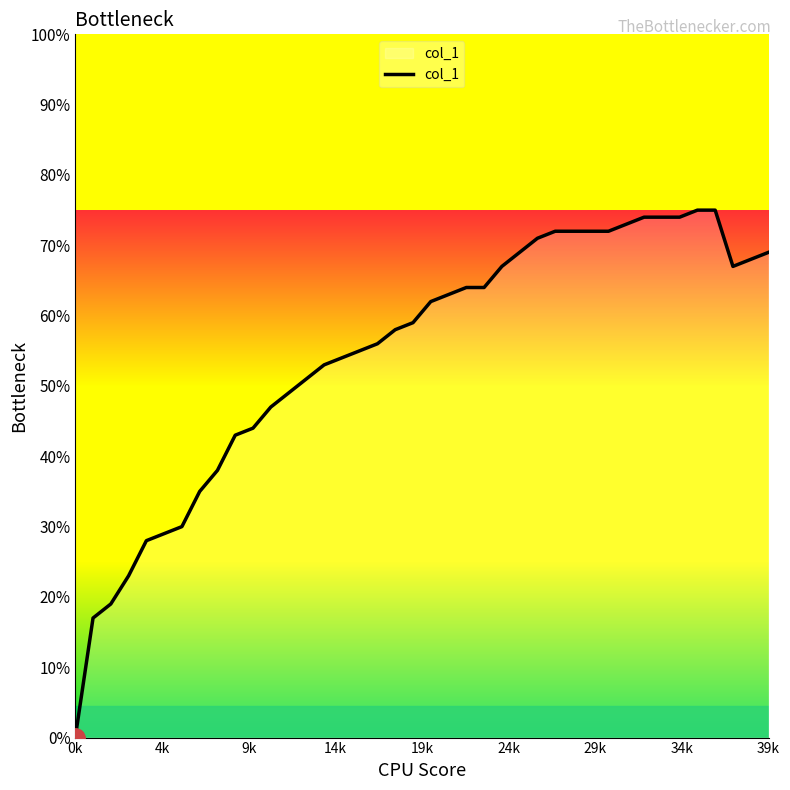

Where is the data nearest to the value 0?

0k